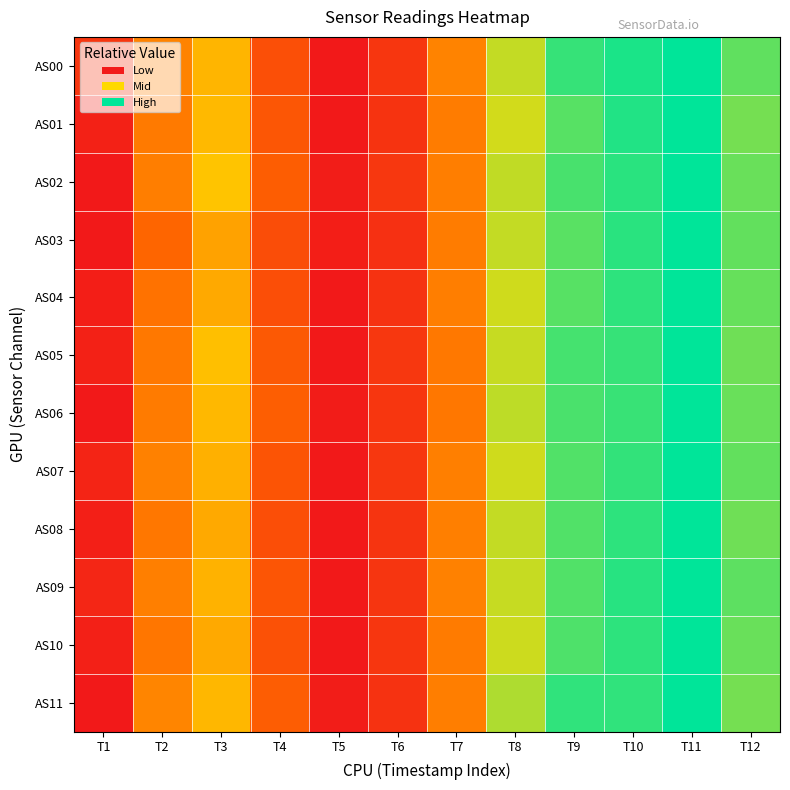

Rank the series by their maximum value, from lowest to highest.

AS00, AS01, AS02, AS03, AS04, AS05, AS06, AS07, AS08, AS09, AS10, AS11